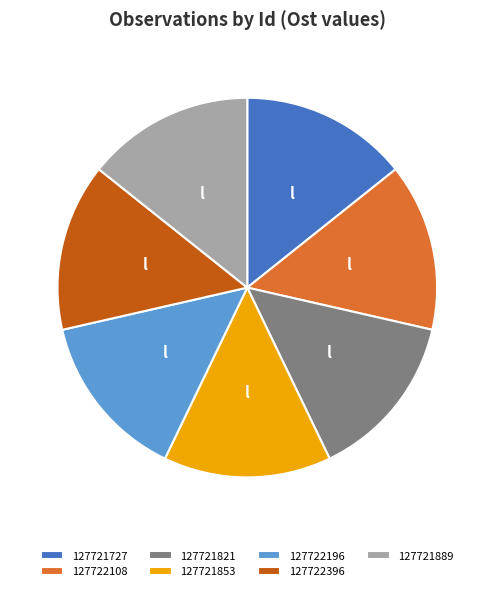

The 127722196 slice represents 14% of the pie. True or false?

True